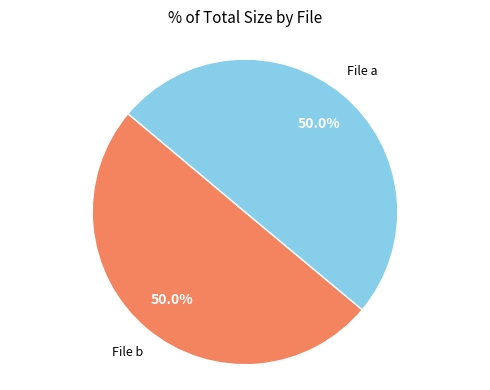

Count the number of slices in the pie.

2